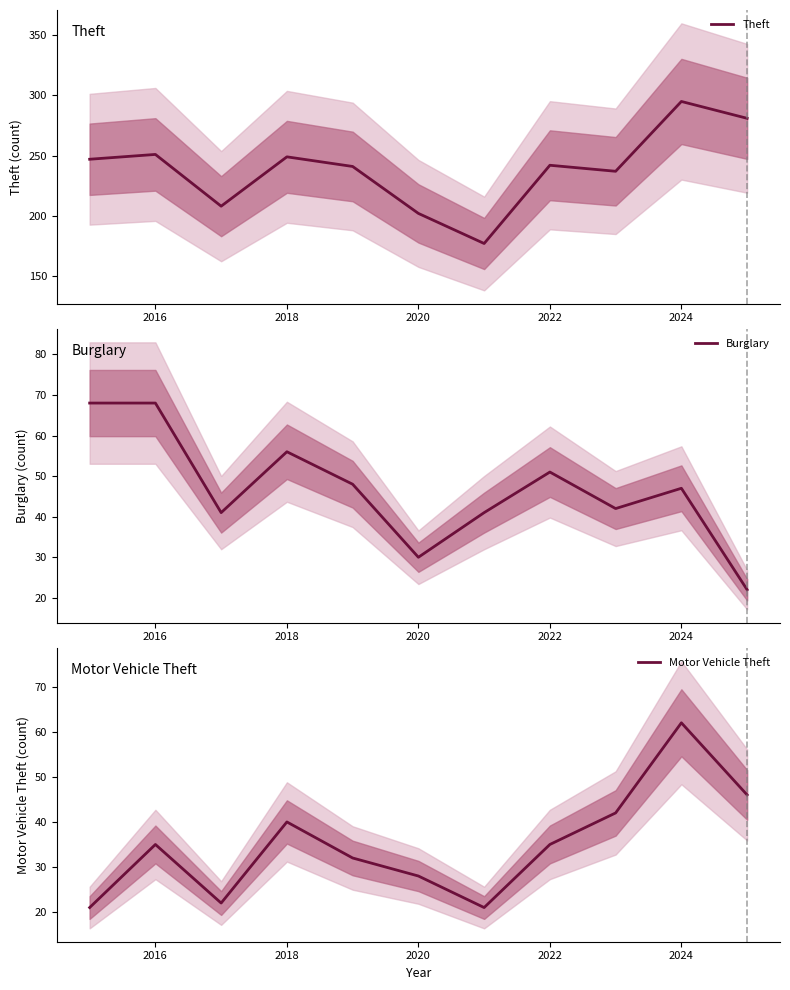

Which series has the largest total across all categories?

Theft